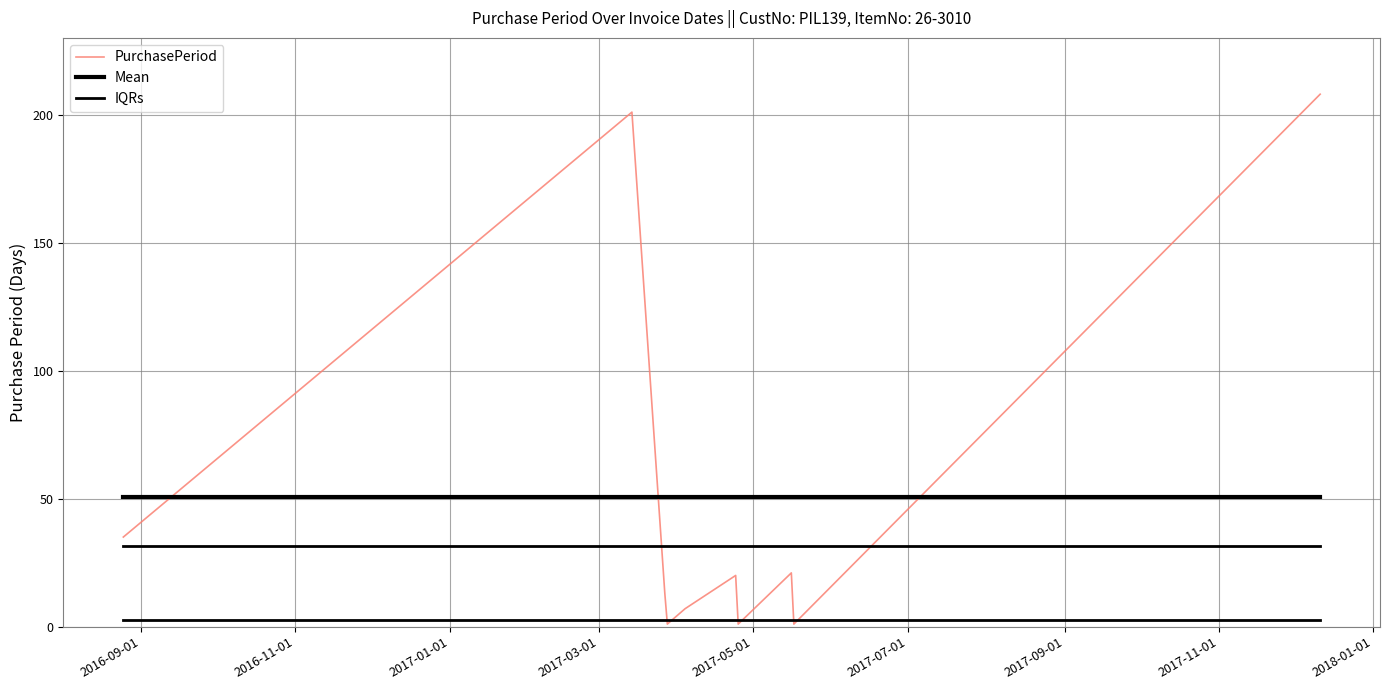

What is the sum of all Mean values?

508.0